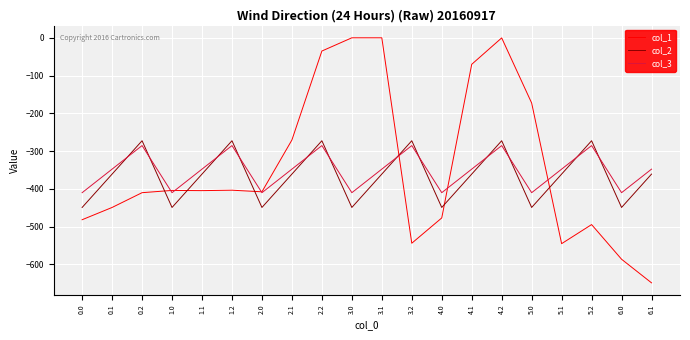

Between which two adjacent categories do col_2 and col_1 first intersect?

0.2 and 1.0